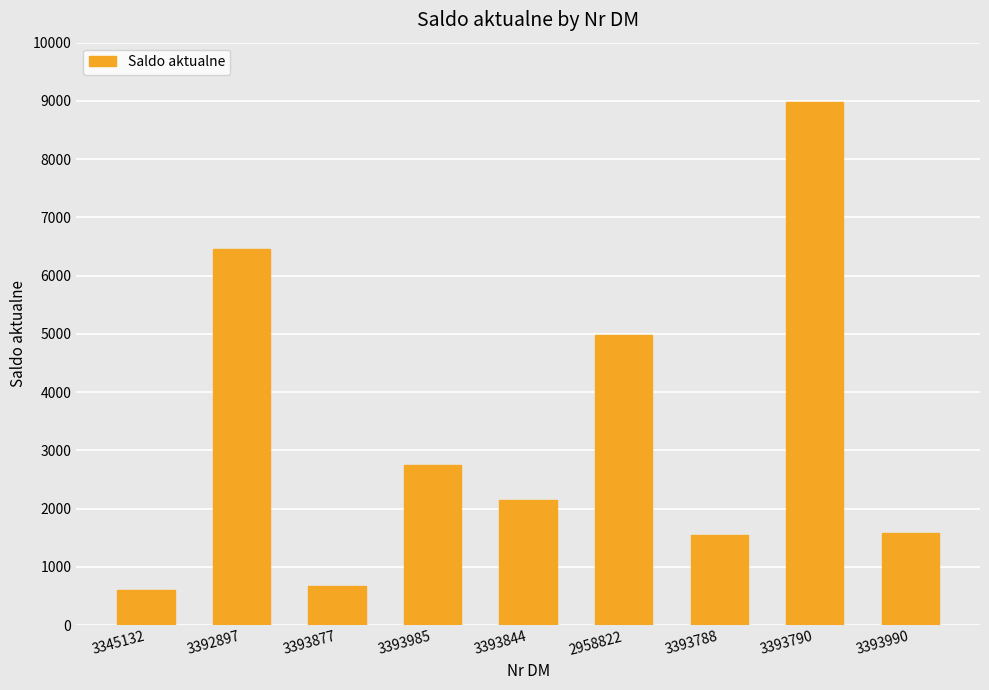

The chart shows a value of 1552.2 at 3393788. True or false?

True